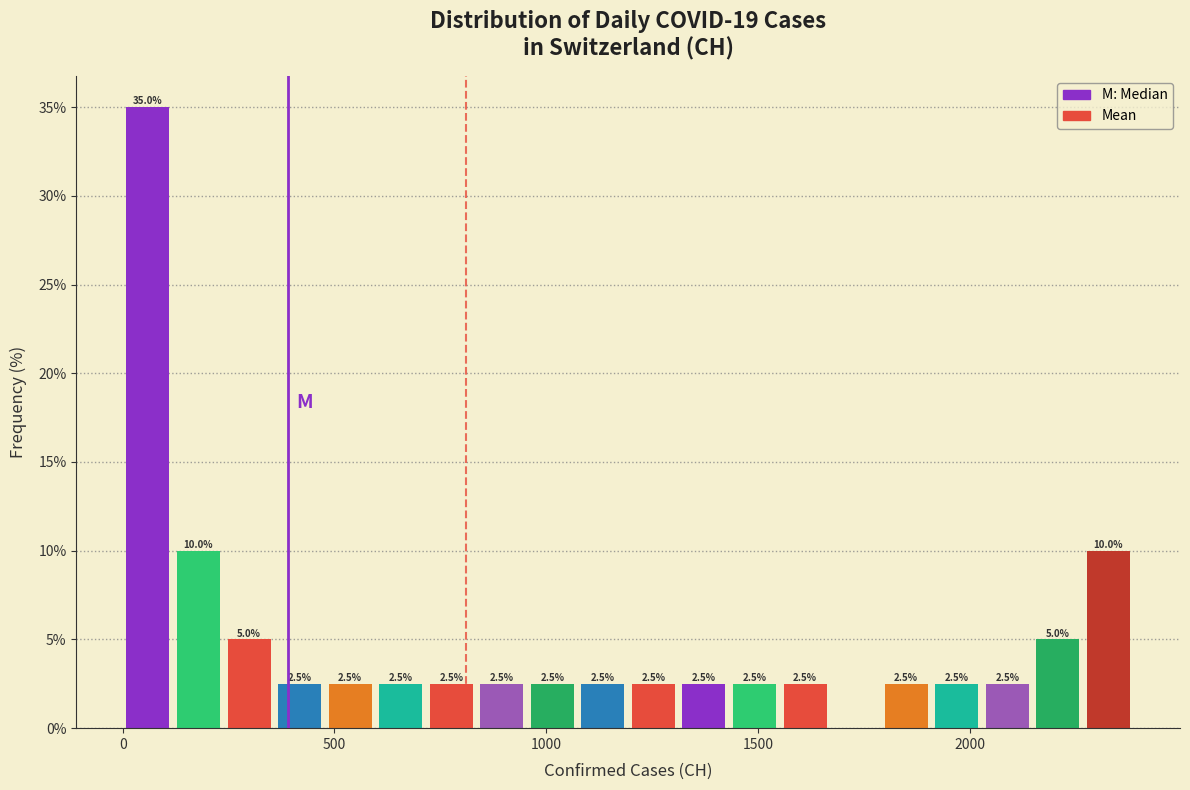

Around what value on the x-axis is the tallest bar? Give the approximate position of its centre, as read against the axis.

50